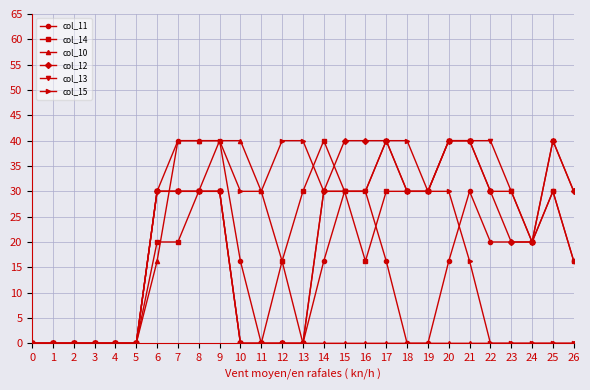

What is the value of the col_14 point at the 17th from the left?

16.2